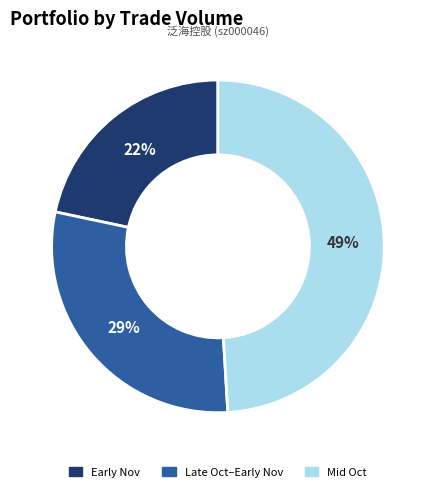

To the nearest percent, what is the difference between the largest and smallest slice percentages?

27%